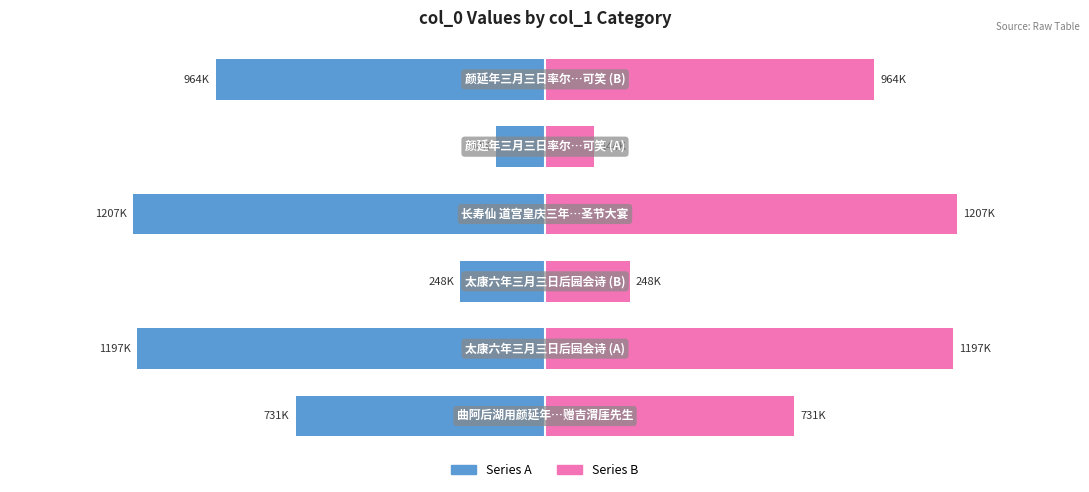

Rank the series by their average value, from highest to lowest.

Series B, Series A